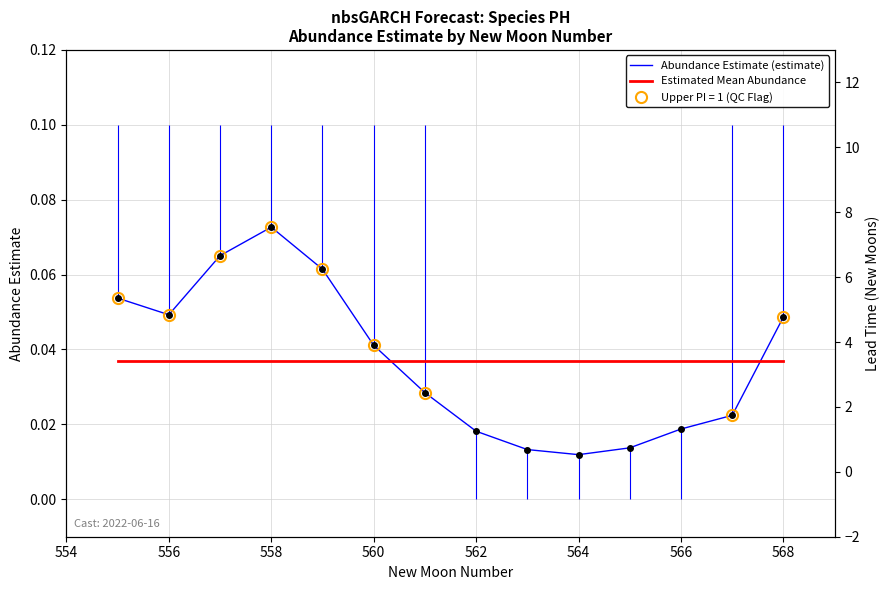

In Abundance Estimate (estimate), how many points are lower than both neighbors (excluding endpoints)?

2